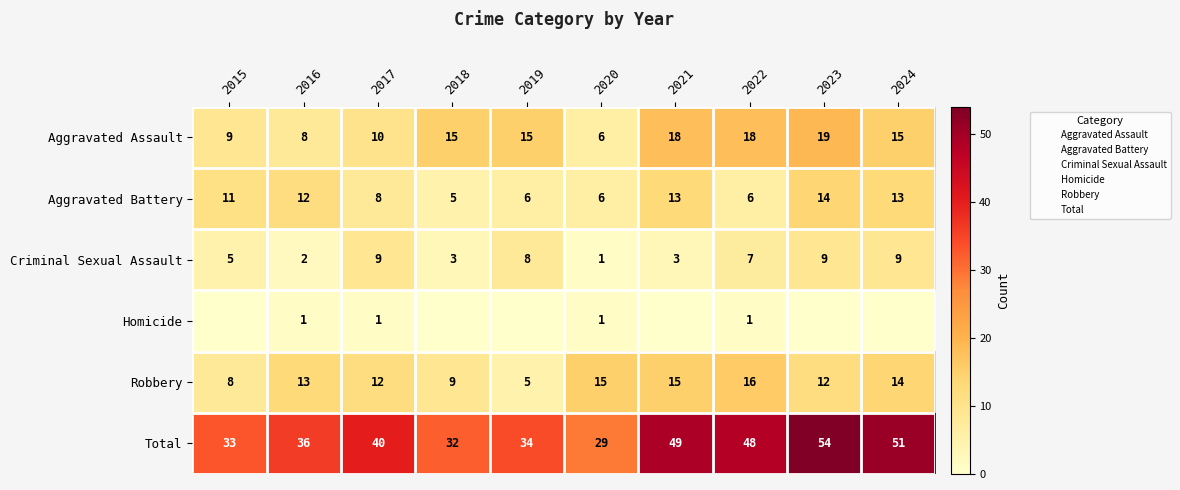

Is the value of Criminal Sexual Assault at 2017 greater than the value of Aggravated Assault at 2020?

Yes